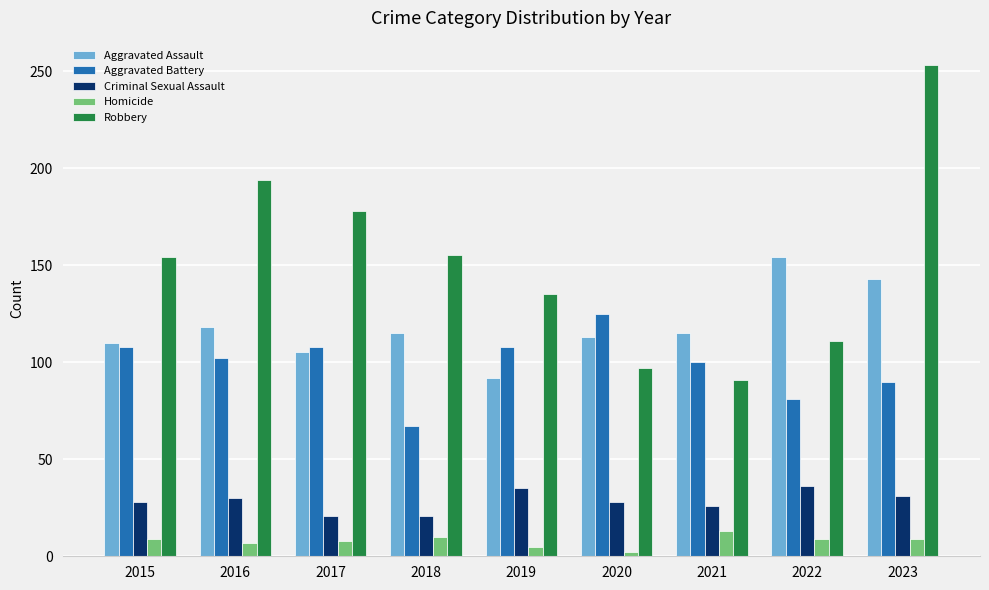

At how many categories does at least one series exceed 159?

3